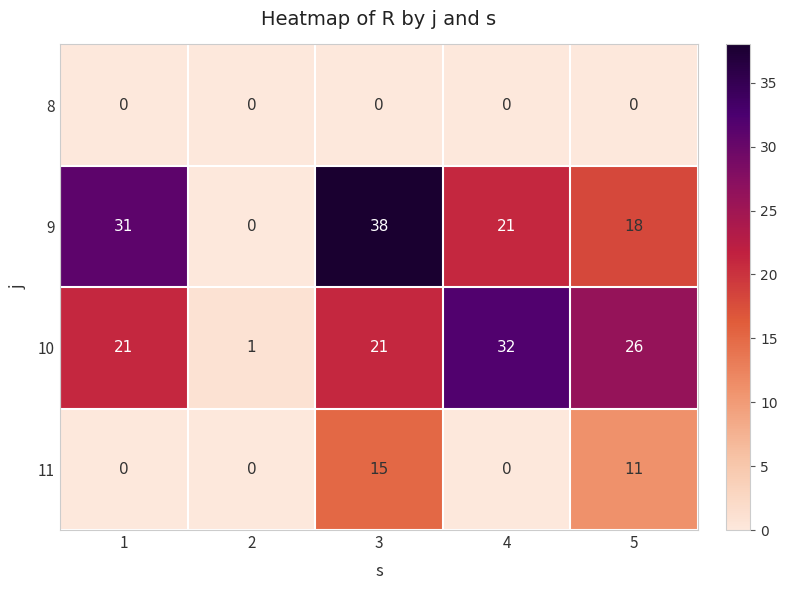

At how many categories does at least one series exceed 4?

4